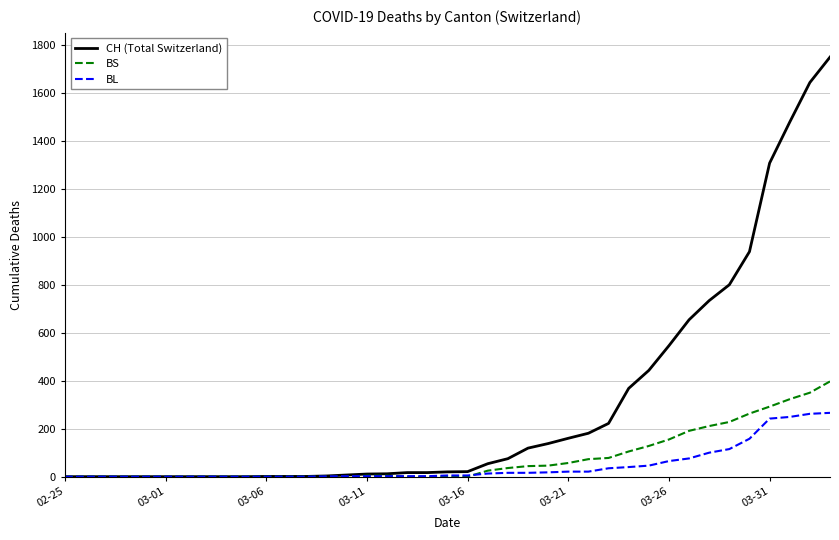

List the series in order of their peak value, lowest first.

BL, BS, CH (Total Switzerland)